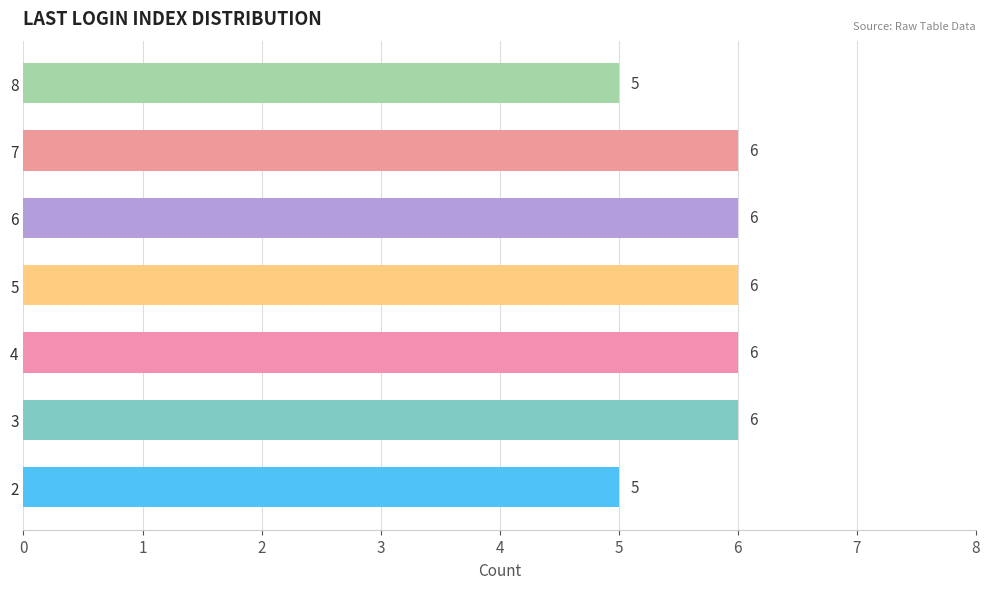

What value does the data have at 8?

5